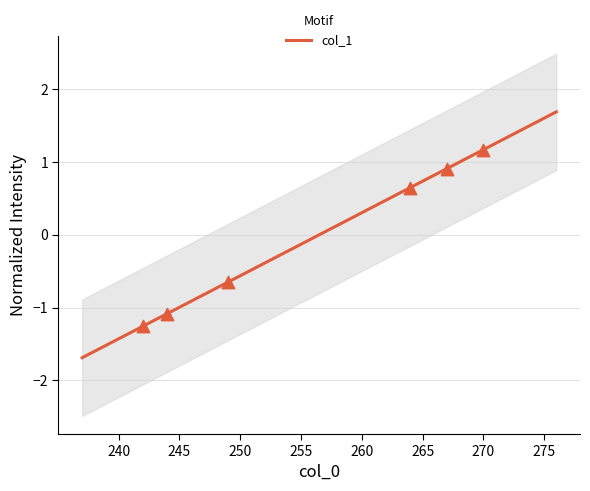

What is the lowest value of the col_1 series?

-1.7